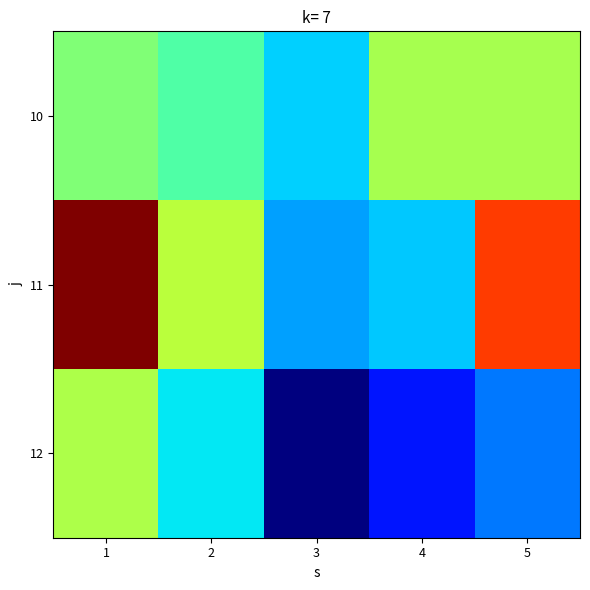

How many distinct data groups are displayed?

3